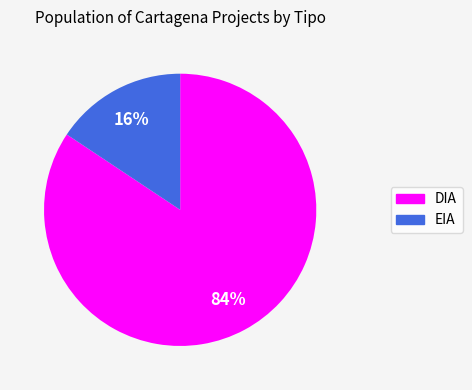

Does EIA represent more than half of the total?

No